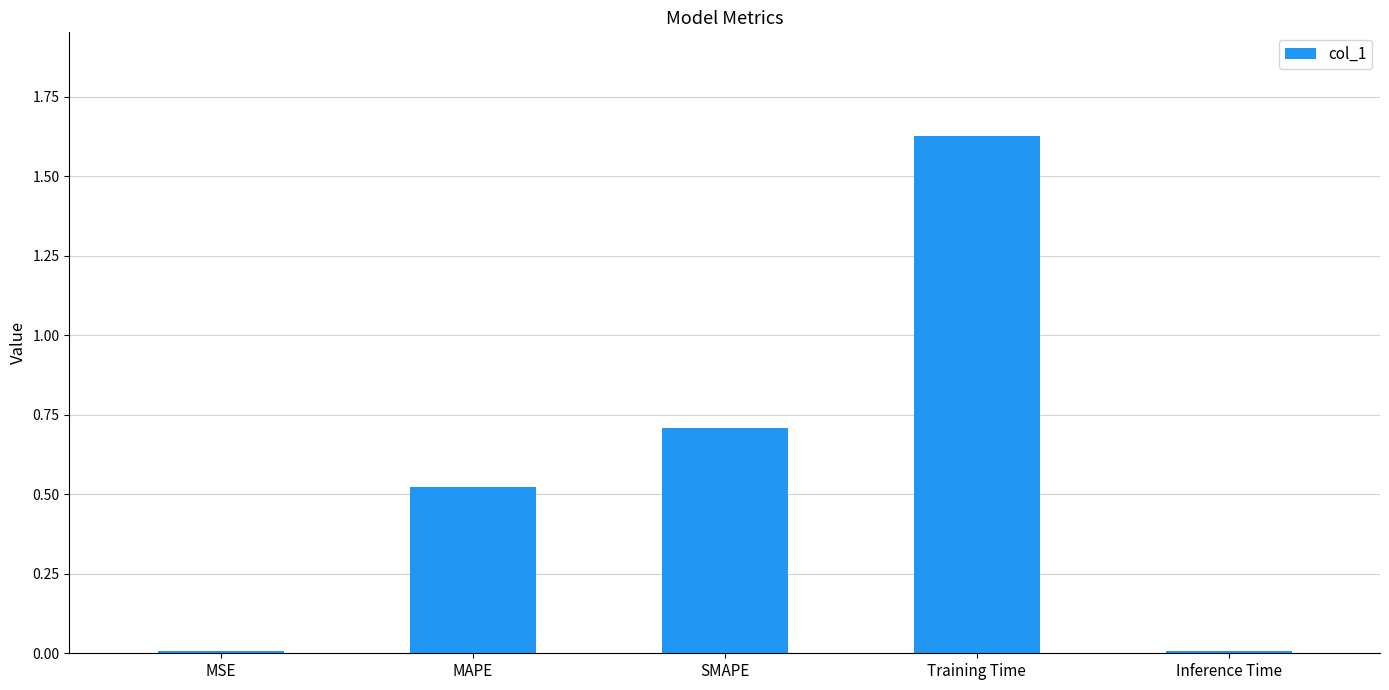

The chart shows a value of 0.7 at SMAPE. True or false?

True